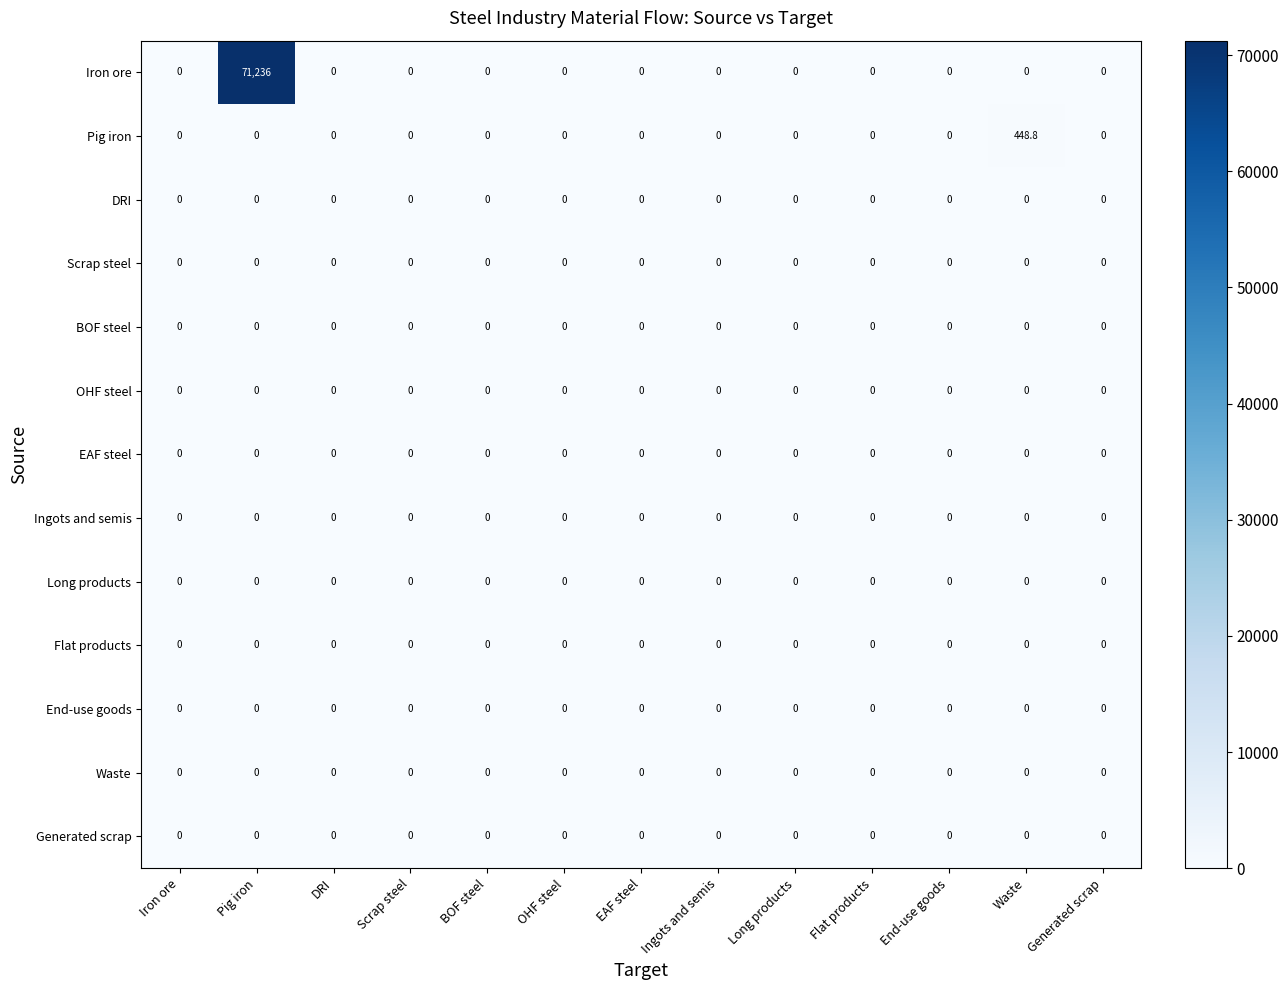

Which series has the widest spread of values?

Iron ore